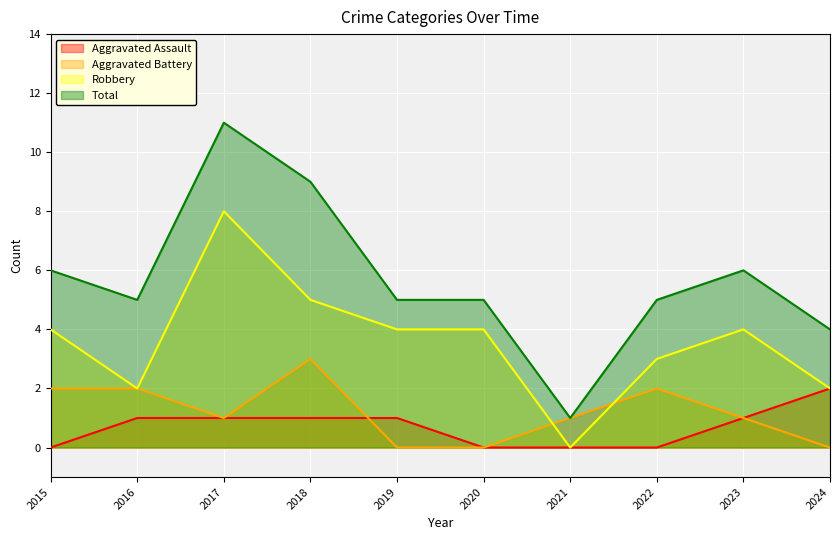

Which series changed the most between 2015 and 2019?

Aggravated Battery